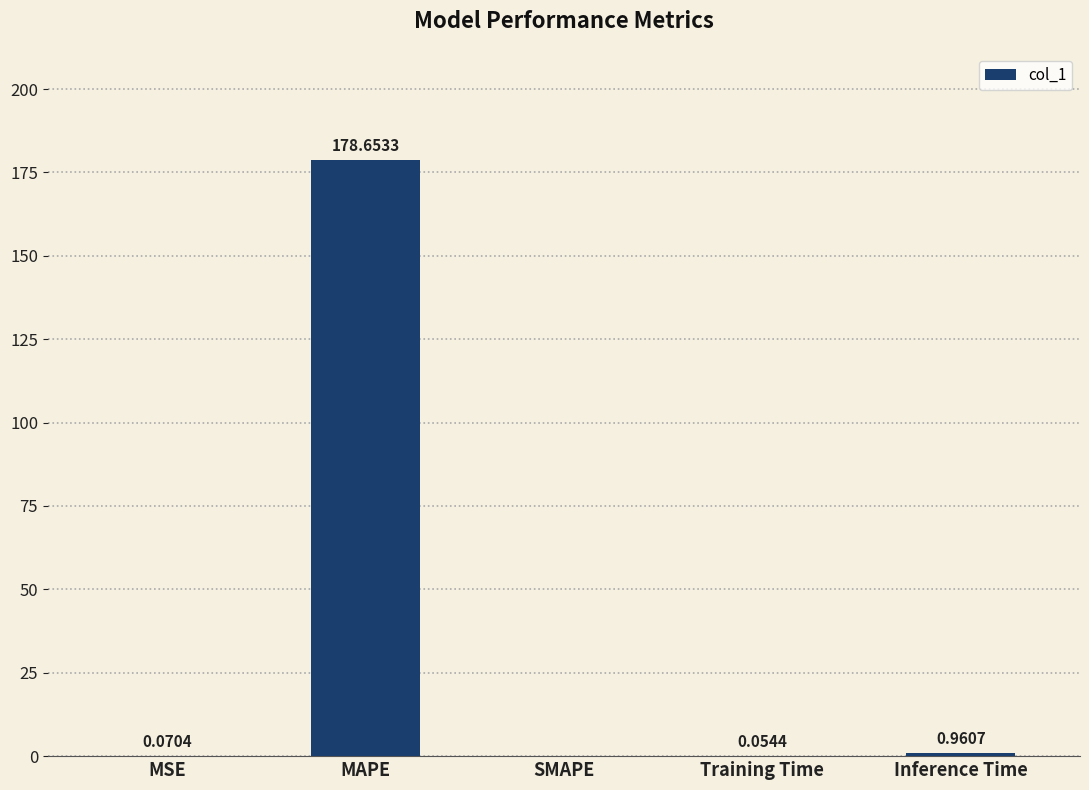

What is the average value?

35.9